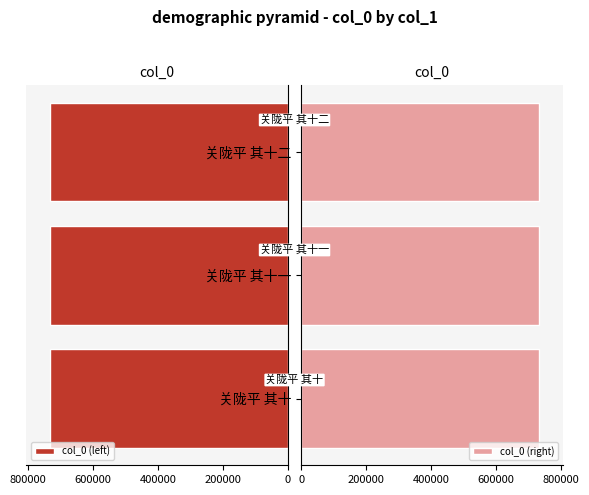

Are the bars grouped side by side (vs. stacked)?

Yes